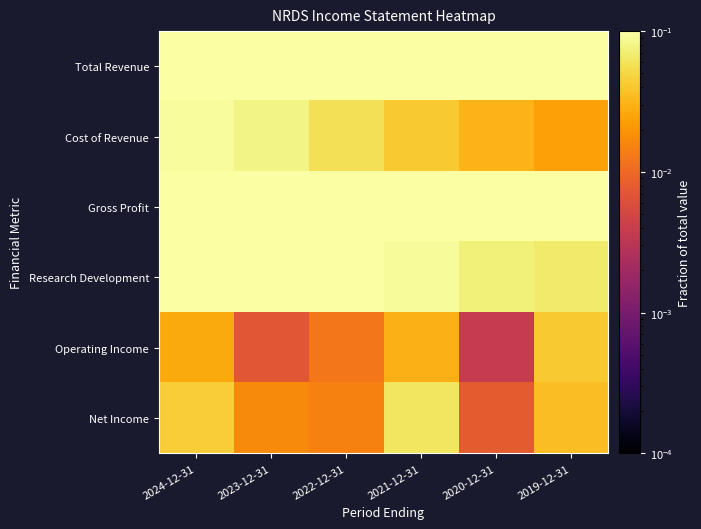

Between 2020-12-31 and 2019-12-31, which is larger?

2020-12-31